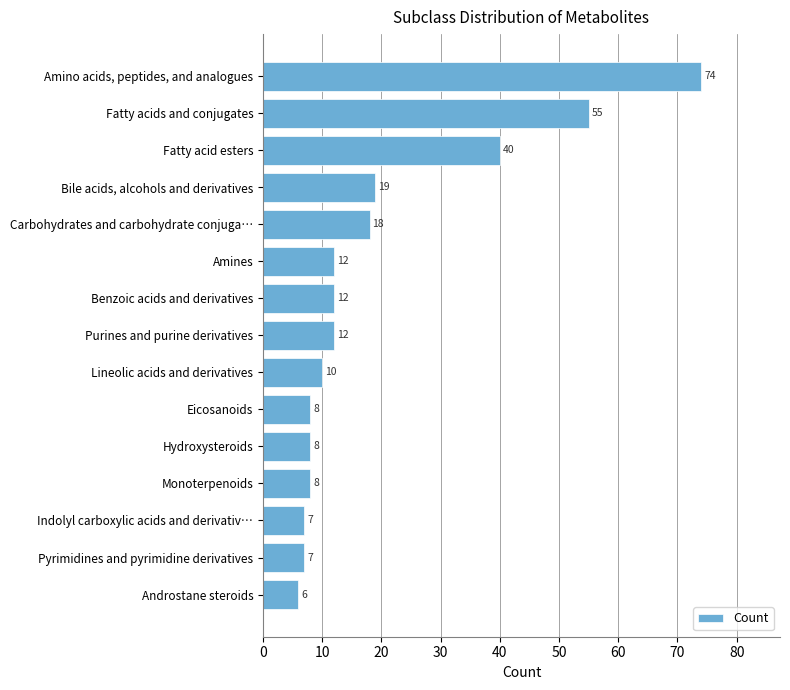

What is the average value?

20